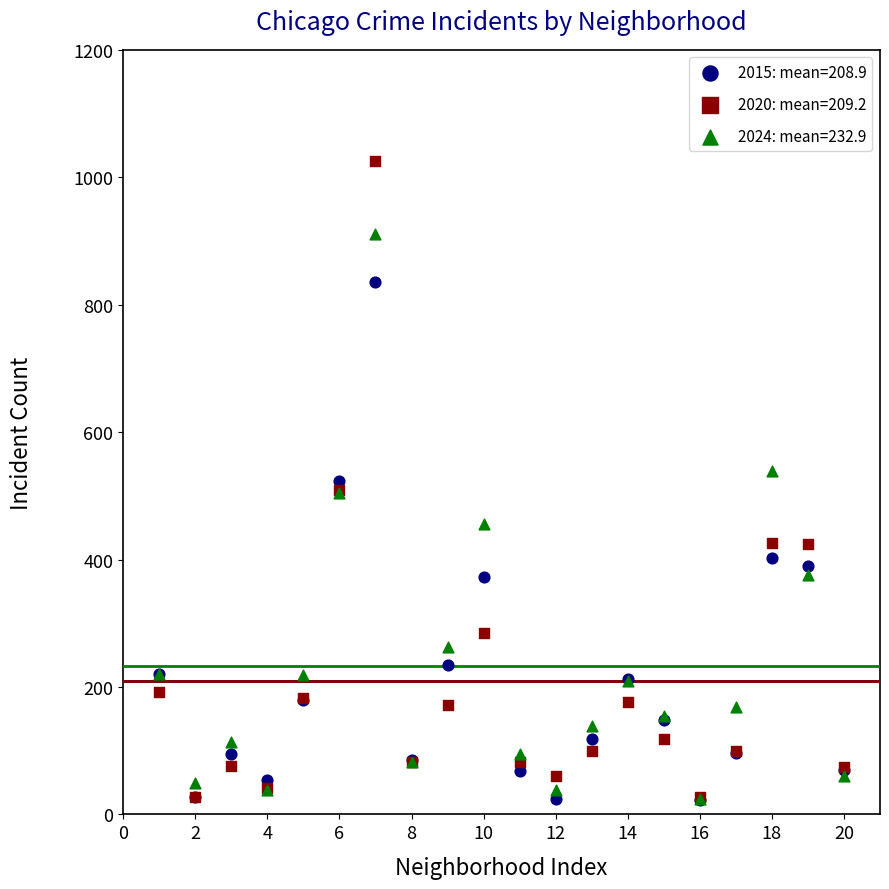

What are all the series names shown in the legend?

2015: mean=208.9, 2020: mean=209.2, 2024: mean=232.9